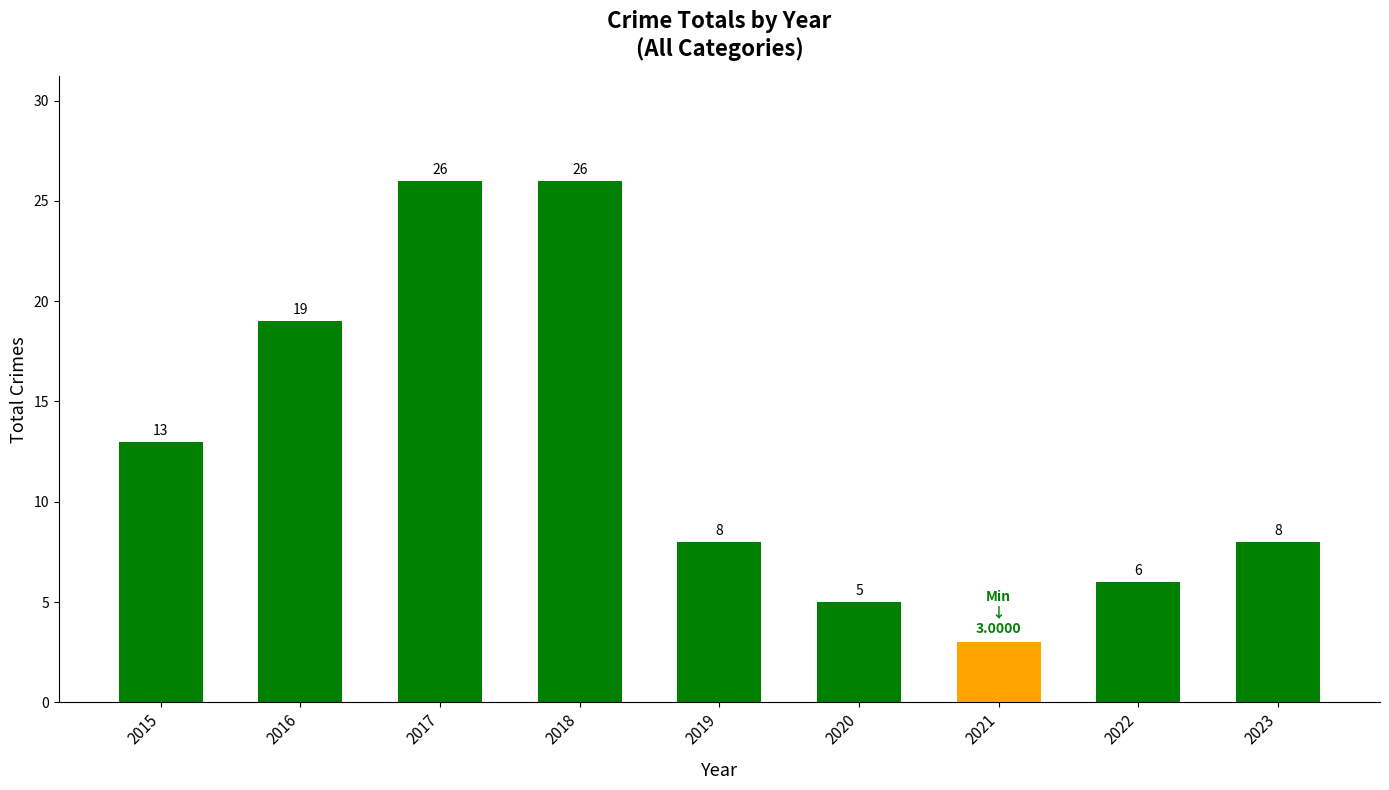

Between 2022 and 2015, which is larger?

2015